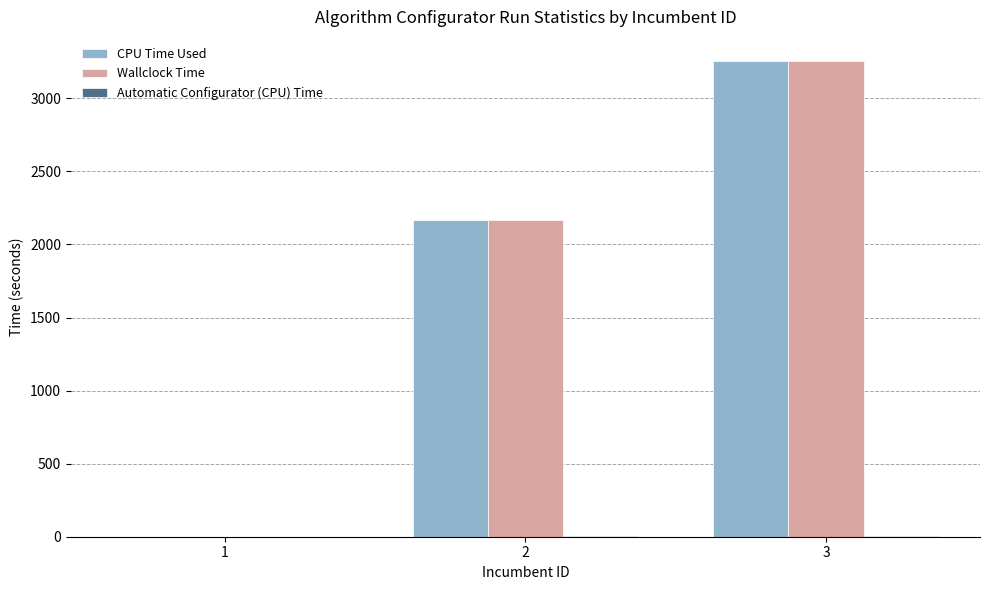

What is the total value across all series at 2?

4340.3